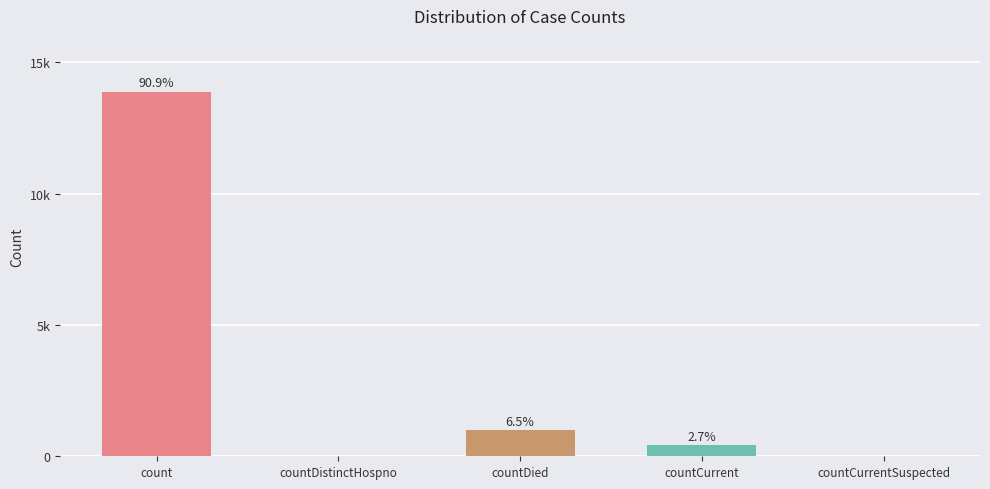

Reading left to right, transcribe all the data shown in this chart.

13881	0	987	411	0